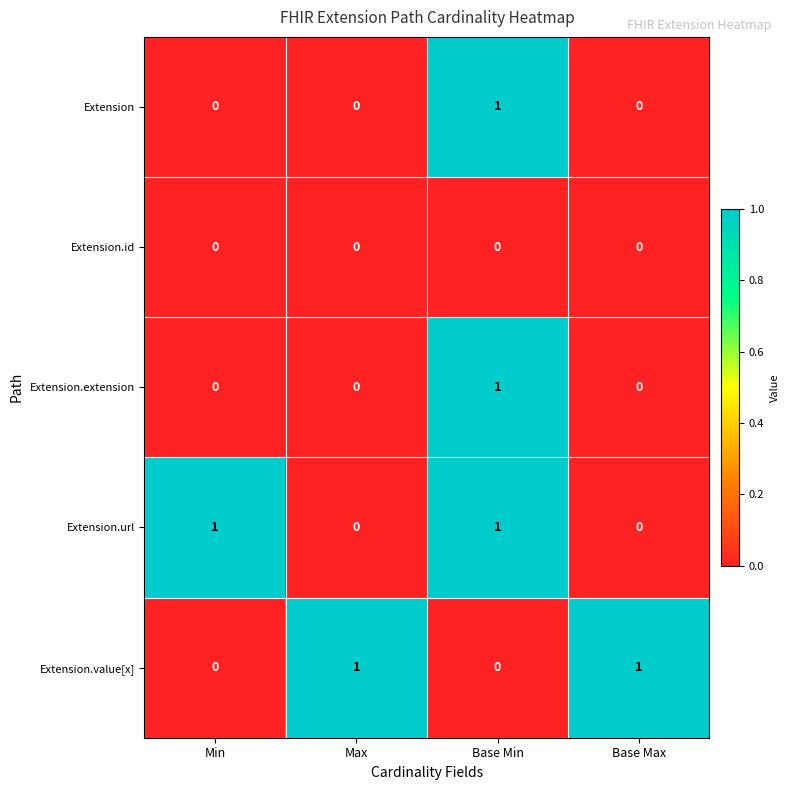

How many series are shown in this chart?

5